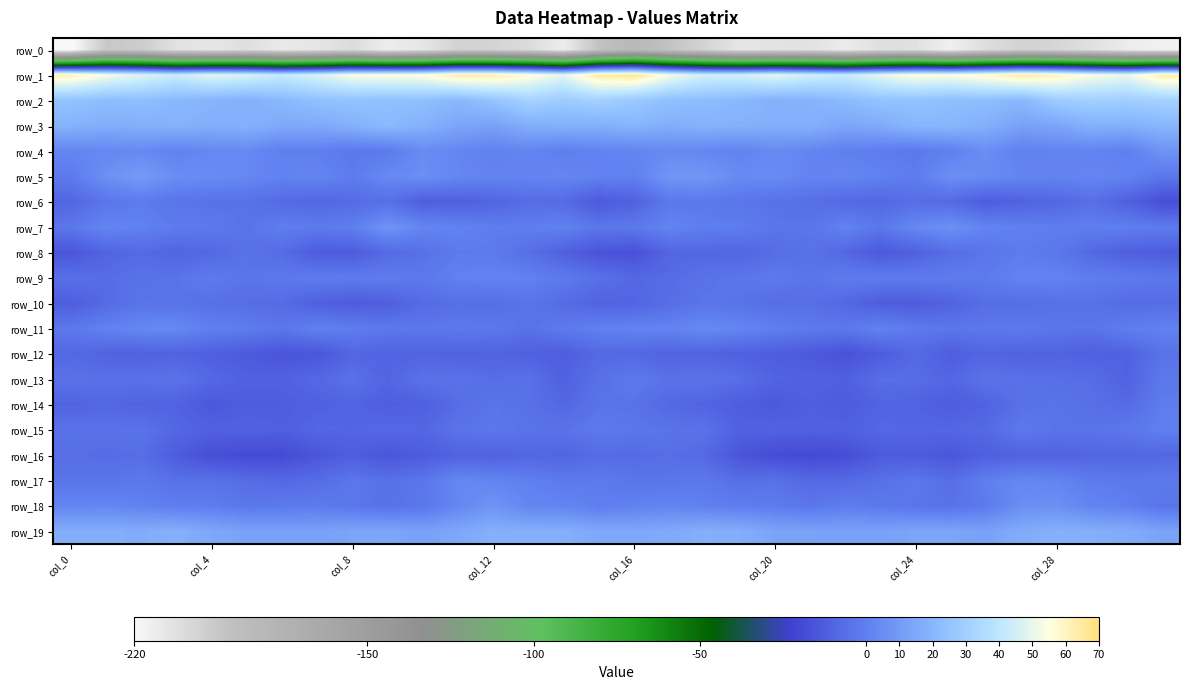

Reading right to left, extract all data points from this chart.

row_0: -216.2	-213.8	-207.9	-202.2	-200.4	-206.1	-215.5	-207.9	-207.0	-213.7	-208.1	-208.8	-210.4	-201.2	-192.7	-181.8	-192.4	-214.1	-205.0	-201.4	-200.5	-210.4	-214.4	-205.6	-210.2	-212.4	-207.0	-210.3	-208.4	-197.0	-195.3	-223.1
row_1: 63.0	50.7	54.2	60.9	64.0	58.5	54.5	55.8	50.0	42.5	45.0	49.7	45.4	45.6	53.3	66.6	64.2	49.4	57.1	62.8	63.1	56.0	55.6	54.1	47.0	42.3	47.2	49.3	43.3	48.4	53.7	61.7
row_2: 31.0	29.6	30.4	28.8	20.3	23.0	23.2	24.8	24.7	21.7	18.5	17.8	20.8	22.7	23.8	27.3	31.1	28.3	31.6	25.1	20.4	23.6	23.5	24.9	24.0	20.8	17.4	19.2	20.8	23.2	22.8	25.0
row_3: 20.0	17.5	18.0	13.6	12.3	17.4	20.0	20.0	15.9	14.0	17.7	17.2	18.0	18.3	16.7	19.5	17.3	17.7	16.8	12.3	13.9	18.1	21.3	18.1	15.0	15.3	18.0	16.9	18.3	17.3	16.7	18.5
row_4: 7.4	-0.1	1.5	1.8	0.3	5.3	0.2	-2.3	-0.9	-0.1	2.2	4.0	1.3	2.8	3.7	1.8	1.4	-0.5	2.1	0.5	2.4	4.5	-1.8	-2.4	-0.0	-0.0	3.6	3.2	1.2	3.7	3.1	2.3
row_5: -2.9	1.3	2.7	1.4	2.3	4.5	6.1	-1.0	0.6	2.7	1.8	4.6	4.4	8.5	8.2	0.4	1.1	2.8	1.9	1.7	2.8	5.7	3.7	-1.2	2.3	1.1	3.2	4.7	5.1	10.0	6.0	-1.8
row_6: -17.8	-11.2	-5.7	-8.8	-10.5	-12.7	-7.7	-6.3	-8.6	-8.0	-5.9	-5.0	-3.6	-2.3	-2.6	-10.6	-13.8	-7.2	-6.7	-9.7	-11.4	-11.8	-5.7	-7.4	-8.8	-7.9	-4.8	-5.0	-3.9	-1.2	-3.5	-9.5
row_7: -1.4	-0.2	-0.1	-0.5	0.2	1.6	6.4	3.3	-3.0	1.3	-3.8	-3.7	-0.6	-0.6	1.6	-2.2	-2.7	0.6	-0.3	-0.7	1.1	2.4	7.7	-0.4	-1.7	-0.4	-4.7	-2.2	-1.5	0.9	2.3	-3.0
row_8: -12.4	-11.3	-8.4	-2.7	-1.3	-3.9	-6.2	-10.7	-13.7	-8.6	-4.9	-6.7	-9.5	-8.7	-9.2	-16.8	-15.7	-11.0	-6.0	-1.9	-1.4	-5.4	-7.7	-12.7	-12.7	-7.1	-4.7	-8.4	-9.7	-7.7	-9.7	-15.1
row_9: -2.9	-1.5	-0.5	1.5	1.5	-1.3	-1.2	-1.4	-1.5	-1.1	-4.1	-2.0	-3.5	-4.7	-7.3	-8.3	-5.4	-1.9	1.0	1.6	0.8	-2.5	-0.8	-1.5	-1.0	-2.4	-4.0	-1.7	-4.5	-5.0	-6.8	-5.3
row_10: -6.7	-7.5	-5.1	-5.6	-6.5	-6.2	-10.2	-12.6	-12.3	-8.4	-6.0	-6.7	-4.5	-3.8	-6.4	-9.9	-10.0	-7.2	-4.3	-6.5	-6.1	-7.4	-11.6	-12.7	-11.3	-7.0	-6.6	-5.7	-4.3	-4.1	-7.7	-12.0
row_11: 0.9	-0.5	-4.0	-3.5	-2.0	-2.7	-3.2	-2.0	1.2	-2.7	-2.0	0.1	2.3	3.8	1.7	1.5	0.6	-2.0	-4.9	-2.6	-2.4	-3.0	-2.4	-0.8	0.8	-3.5	-0.8	0.4	3.5	3.1	0.8	-2.6
row_12: -4.8	-10.6	-11.3	-10.2	-10.5	-9.6	-12.1	-8.0	-12.8	-16.3	-13.8	-12.5	-11.1	-10.0	-10.2	-8.5	-8.1	-12.1	-10.9	-10.2	-10.4	-10.0	-10.5	-9.1	-14.9	-15.1	-13.5	-11.9	-10.0	-10.5	-10.0	-8.2
row_13: -2.5	-10.5	-6.6	-6.0	-5.3	-4.2	-9.1	-6.5	-6.1	-11.5	-10.7	-10.1	-6.1	-4.2	-4.9	-2.2	-5.2	-11.0	-5.3	-6.5	-4.7	-4.8	-9.4	-5.1	-8.5	-11.0	-10.9	-8.6	-4.2	-5.3	-5.3	-4.9
row_14: -0.9	-7.6	-5.8	-4.5	-5.1	-10.4	-12.7	-10.3	-10.0	-13.2	-11.6	-14.0	-12.2	-9.8	-8.5	-4.6	-4.5	-8.5	-5.3	-4.2	-6.9	-11.5	-12.0	-9.9	-11.2	-12.3	-12.5	-14.2	-10.5	-10.0	-8.9	-9.8
row_15: 0.1	-2.9	-4.4	-4.3	-2.6	-7.7	-8.8	-9.3	-8.9	-10.9	-10.9	-10.3	-10.8	-4.8	-4.1	-3.4	-2.1	-4.6	-4.5	-3.2	-4.2	-8.8	-8.5	-9.4	-8.8	-11.5	-10.3	-10.9	-8.7	-4.1	-4.9	-4.8
row_16: -8.6	-9.2	-9.2	-10.1	-10.2	-11.5	-14.6	-12.8	-13.0	-18.2	-19.5	-18.6	-15.4	-7.9	-6.3	-7.4	-7.2	-9.6	-9.0	-10.6	-10.3	-12.8	-14.7	-12.2	-14.9	-19.1	-19.2	-17.7	-12.8	-6.4	-7.2	-5.9
row_17: -2.1	-2.4	-1.3	1.9	2.8	-0.1	-6.4	-3.0	-5.5	-7.8	-8.1	-4.9	-6.2	-2.6	-3.5	-3.7	-1.7	-2.1	0.1	1.9	3.0	-3.4	-5.6	-3.2	-6.8	-8.4	-6.7	-5.1	-5.2	-2.5	-3.9	-3.7
row_18: -3.8	0.3	1.8	6.1	5.6	-1.6	-4.7	-3.9	-2.2	-0.6	-3.1	-1.3	-0.4	0.6	1.9	0.8	-0.3	2.0	2.4	7.6	2.7	-3.3	-4.9	-3.1	-1.3	-1.8	-2.7	-0.7	-0.3	1.1	2.9	2.4
row_19: 13.1	16.2	17.5	18.0	16.3	12.3	13.6	13.5	12.7	12.3	12.9	13.2	16.9	17.4	15.6	14.5	14.7	17.4	17.4	18.0	14.6	12.2	14.1	13.5	12.3	12.3	12.6	14.5	17.7	16.5	17.0	16.9